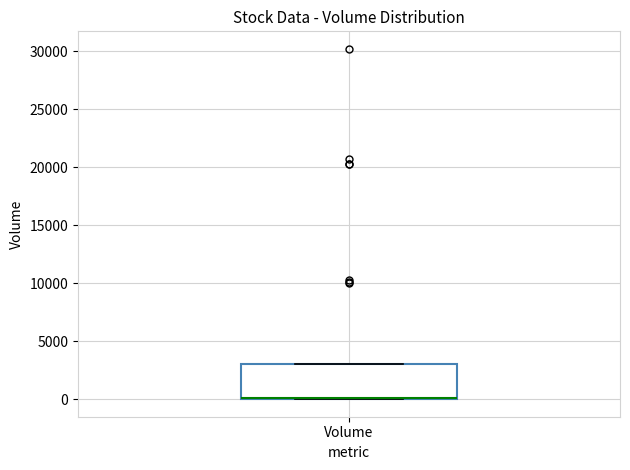

Read this box plot against the y-axis: the position of the median line, the range covered by the box, and the ends of both whiskers. The values are not printed on the chart, so give them approximately, as read against the axis.

median 0 (drawn on the box's lower edge), box 0 to 3000, whiskers 0 to 3000